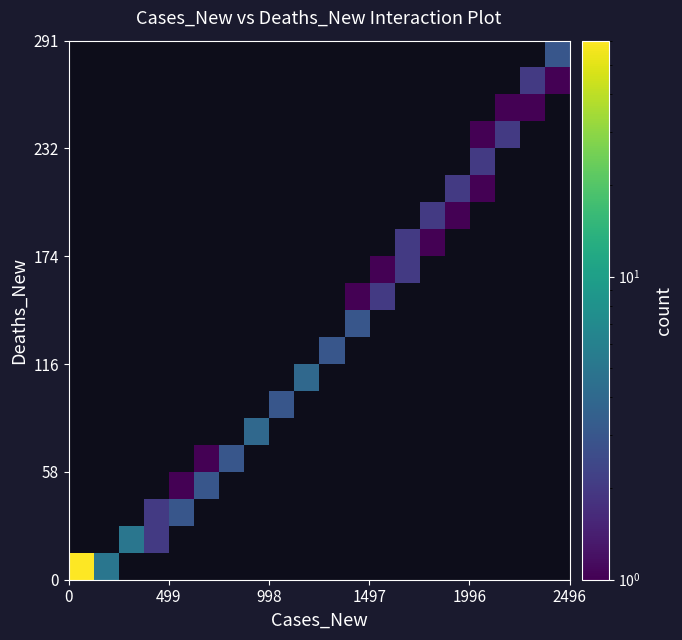

How many distinct data groups are displayed?

20